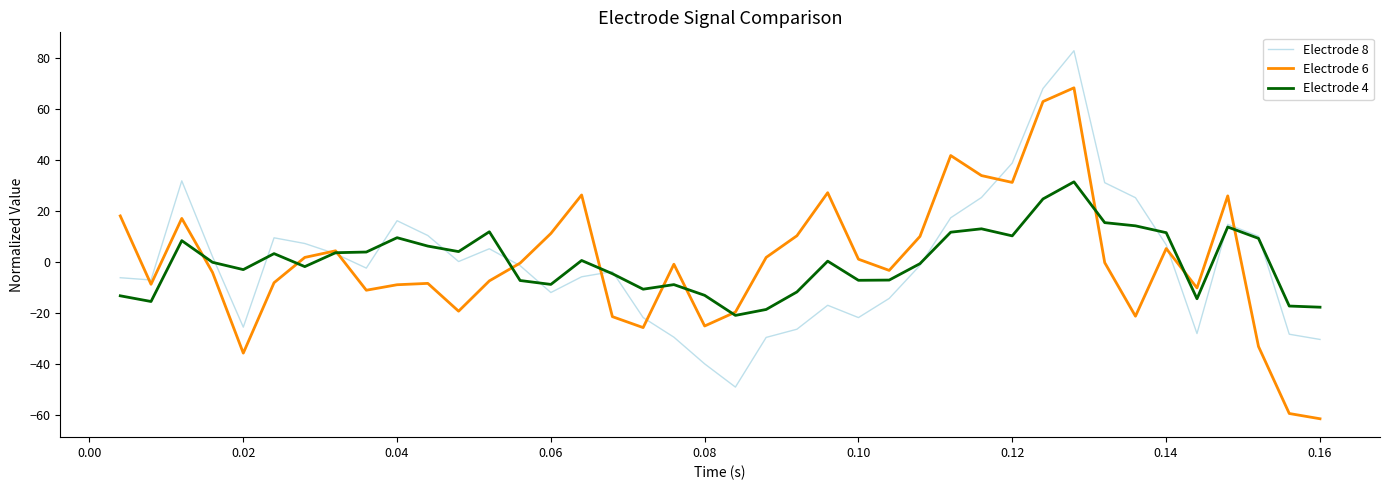

List the series in order of their peak value, highest first.

Electrode 8, Electrode 6, Electrode 4